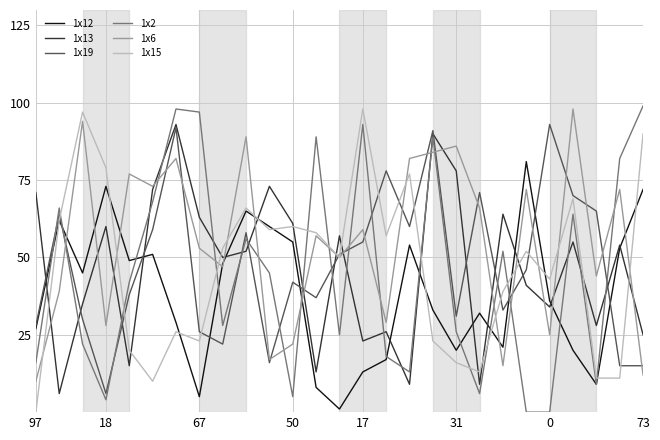

Is this an area chart (filled region under the line)?

No